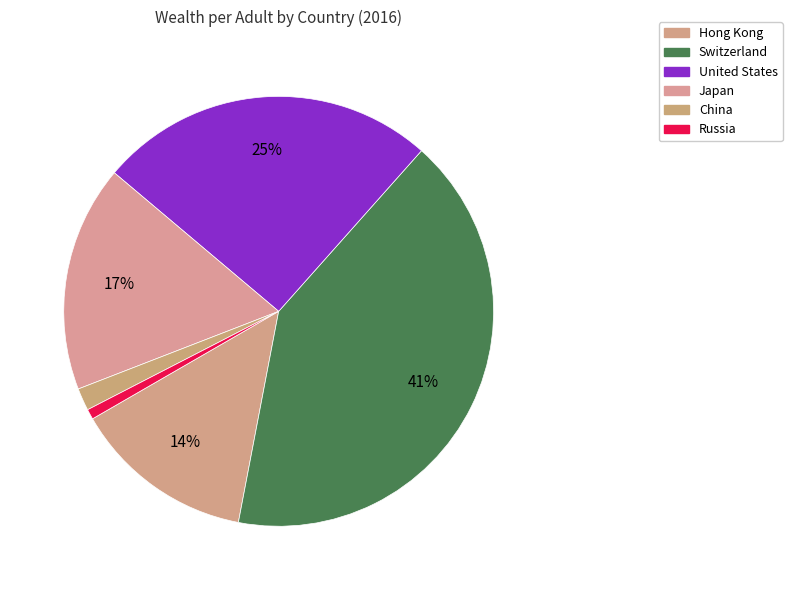

What percentage is the Russia slice, to the nearest percent?

1%